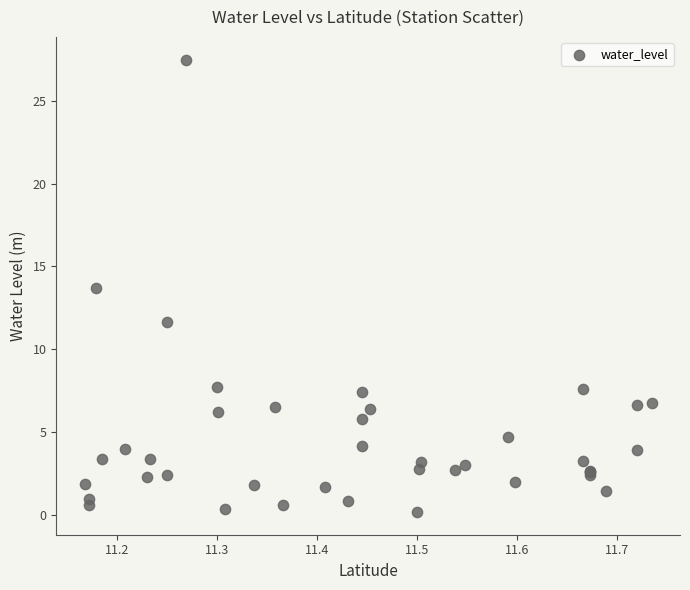

What Y value in the scatter plot is closest to 13?

13.7